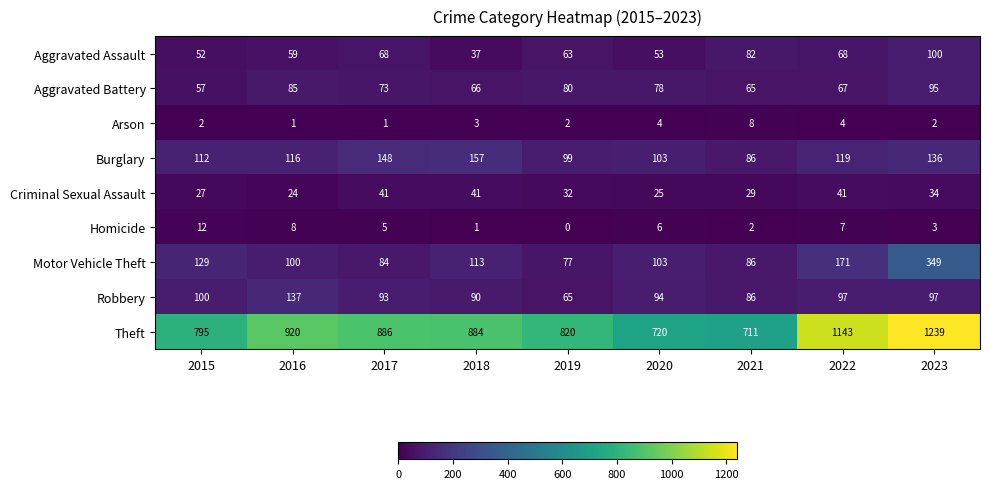

Which series has the widest spread of values?

Theft